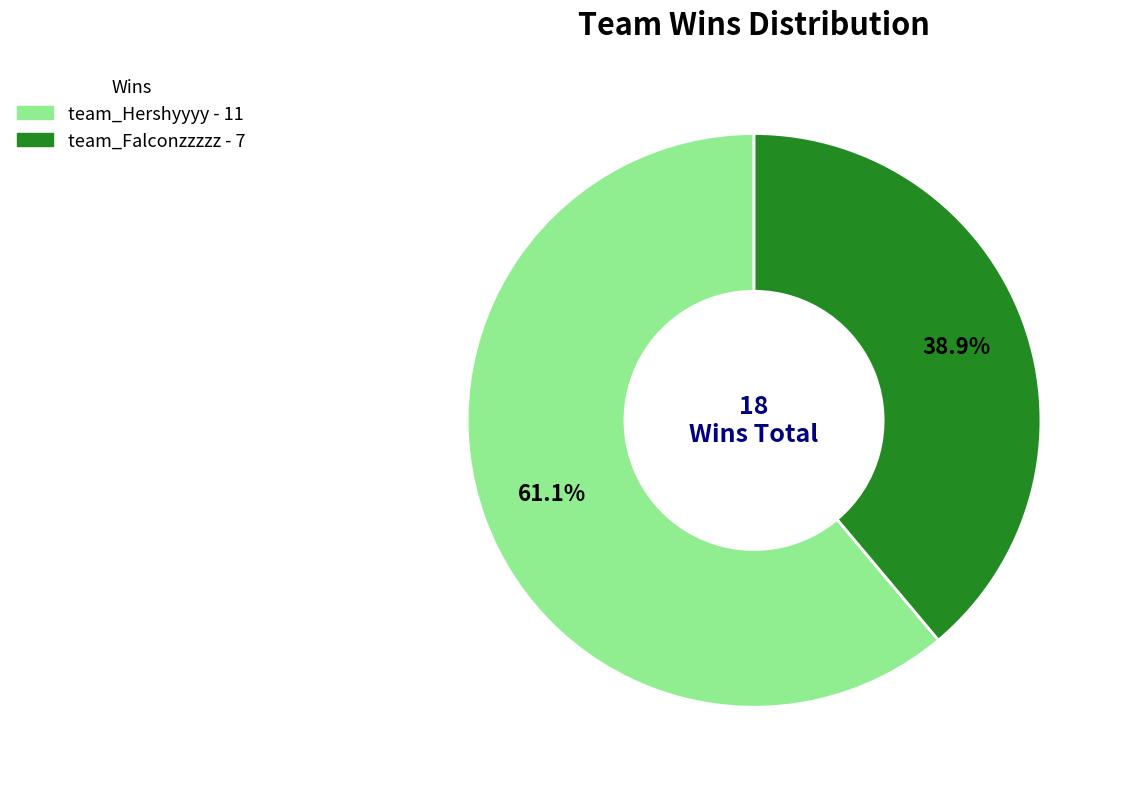

To the nearest percent, what is the difference between the largest and smallest slice percentages?

22%